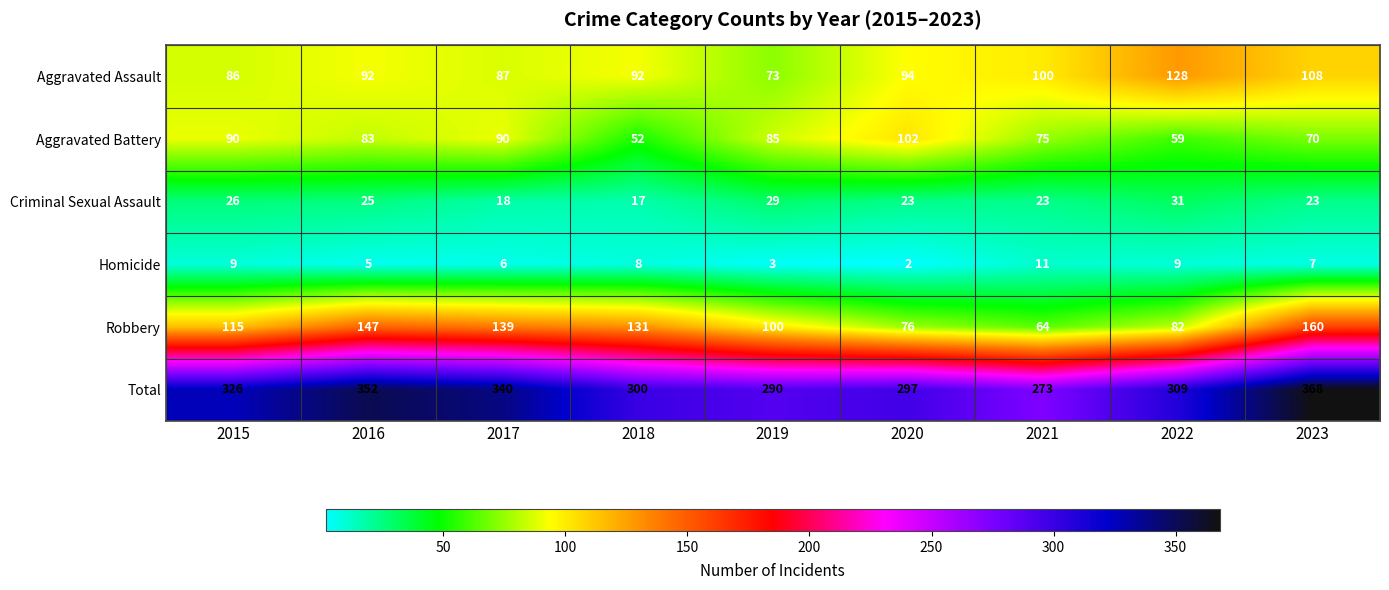

What is the difference between the second highest and minimum values in the Homicide series?

7